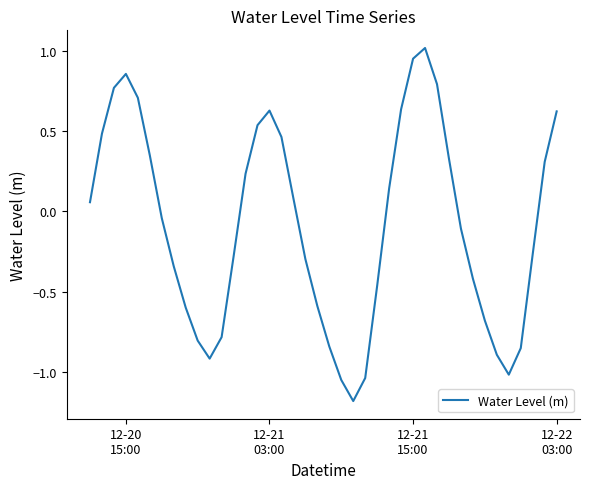

What is the smallest value displayed?

-1.2